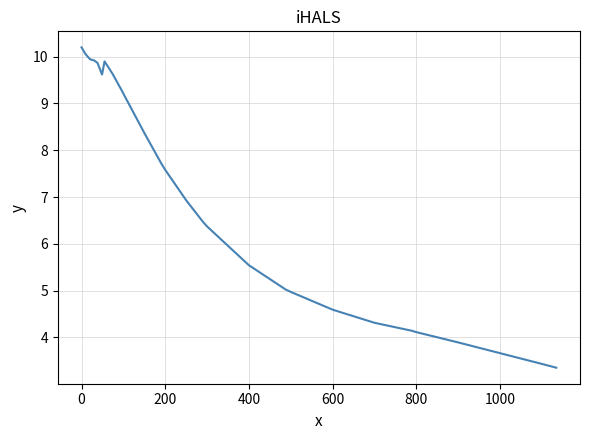

Does the chart display data point markers on the line(s)?

No